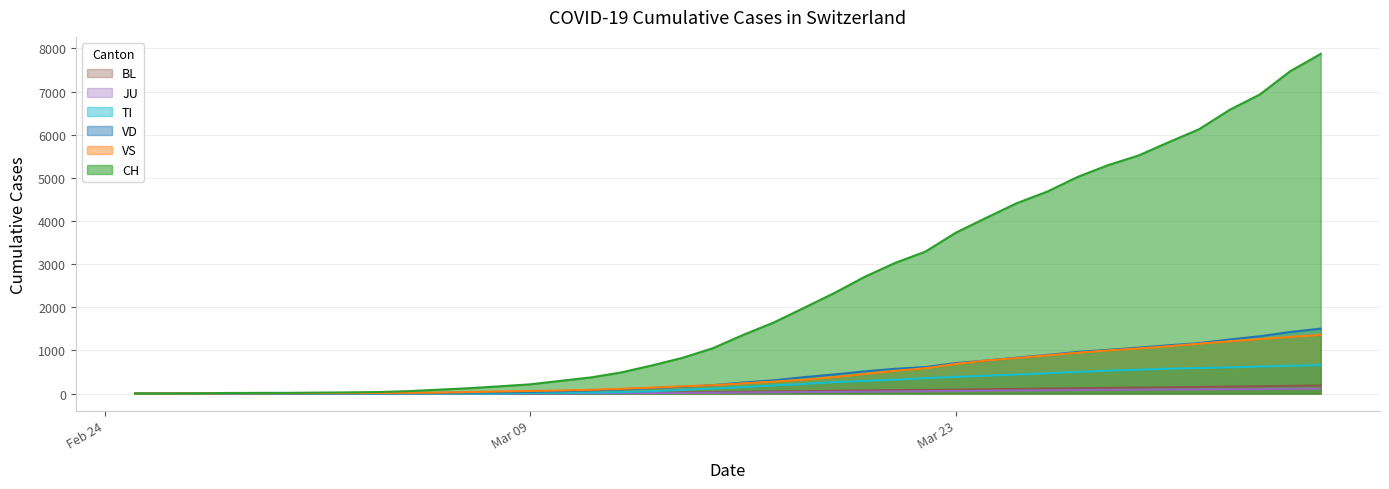

What is the average value of the BL series?

60